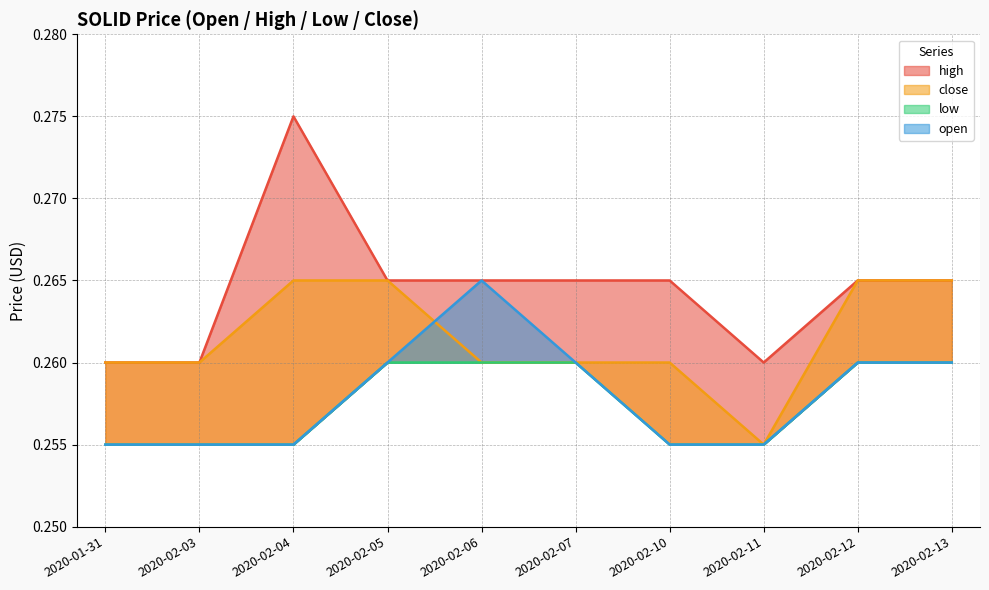

What are all the series names shown in the legend?

high, close, low, open